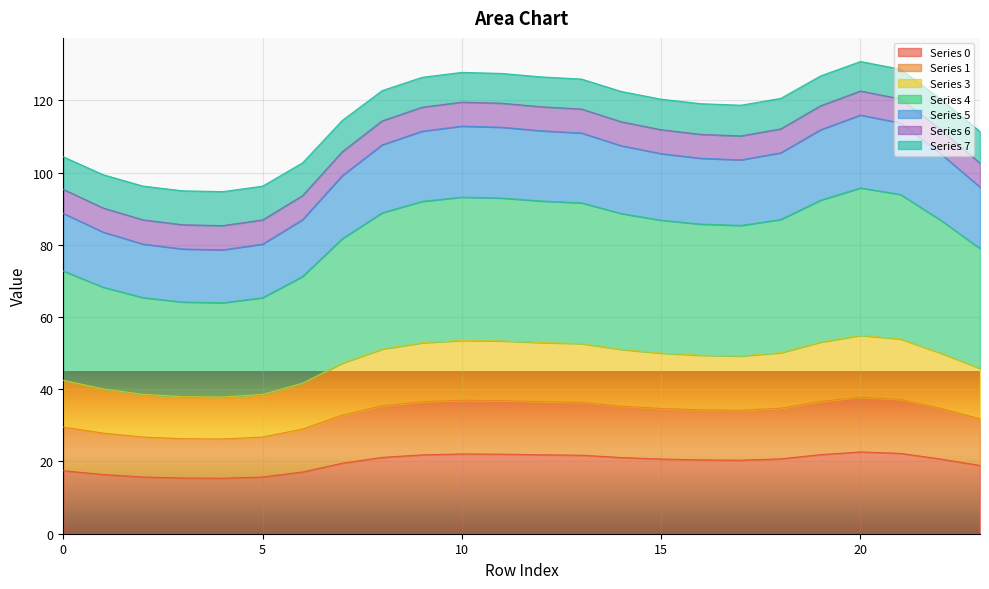

How many data points does each series have?

24